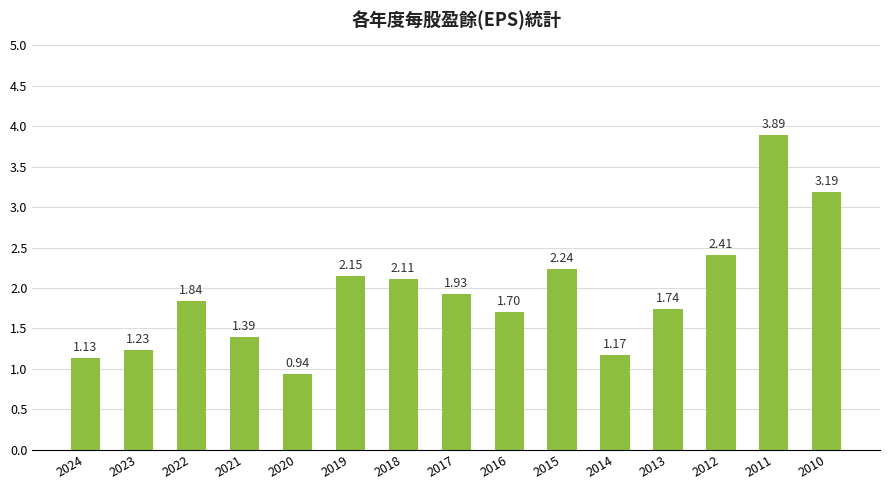

Which has a higher value, 2012 or 2011?

2011